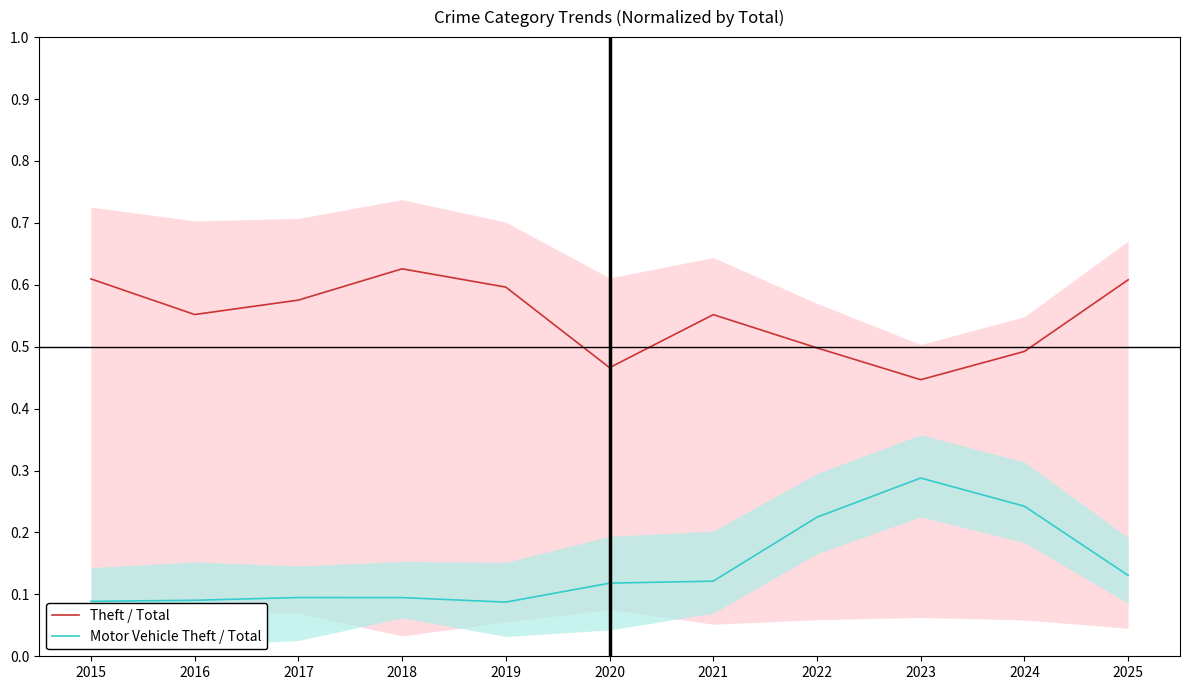

What are all the series names shown in the legend?

Theft / Total, Motor Vehicle Theft / Total